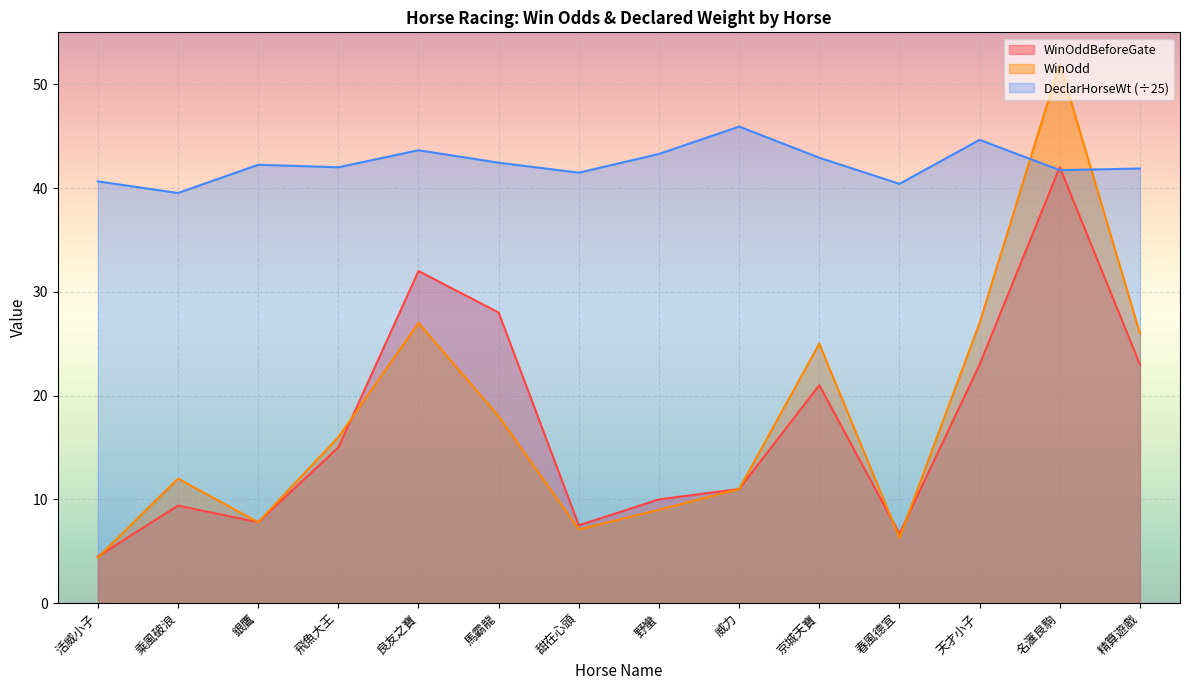

What is the difference between the WinOdd values at 威力 and 馬霸龍?

7.0